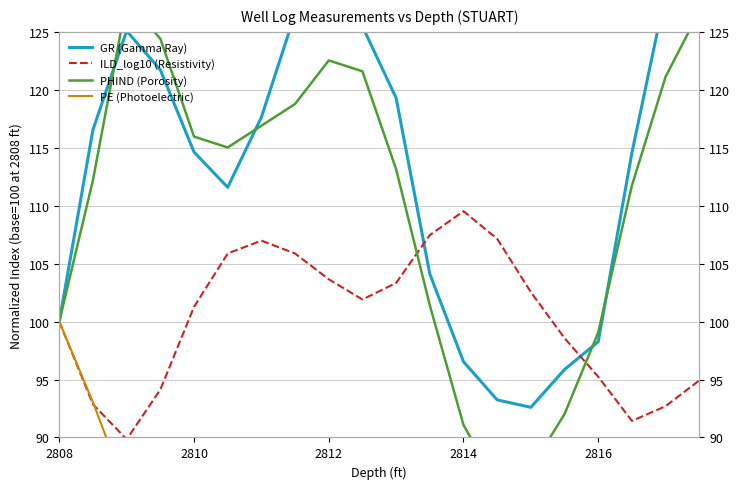

How many lines are shown in the chart?

4